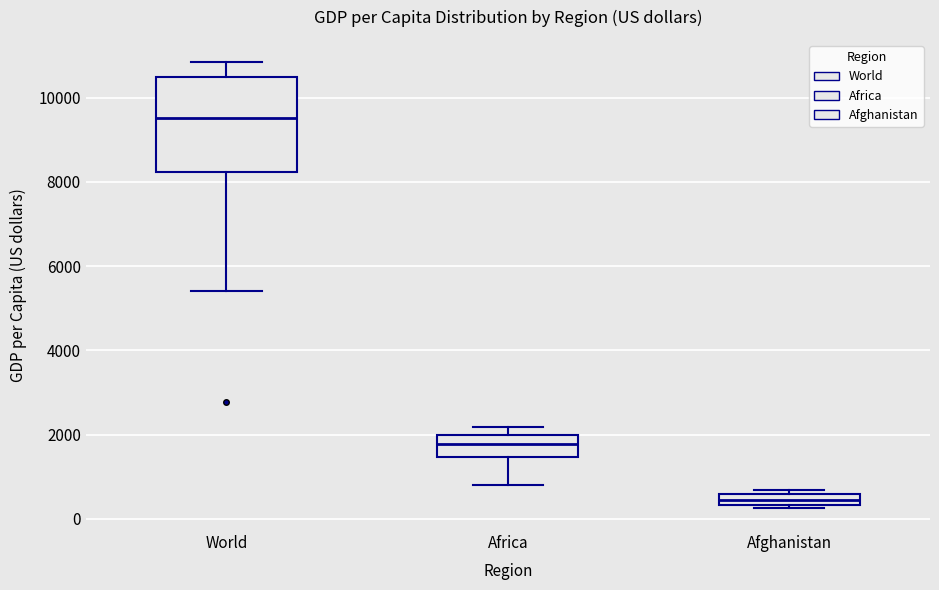

Where is the upper edge of the box for Afghanistan on the y-axis? The values are not printed on the chart, so give them approximately, as read against the axis.

600